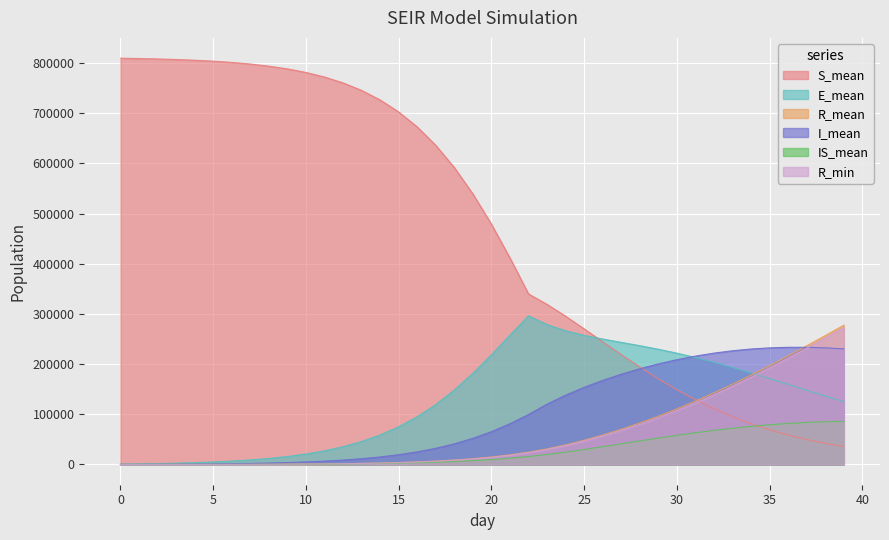

How many data points in R_mean are less than 14827?

20